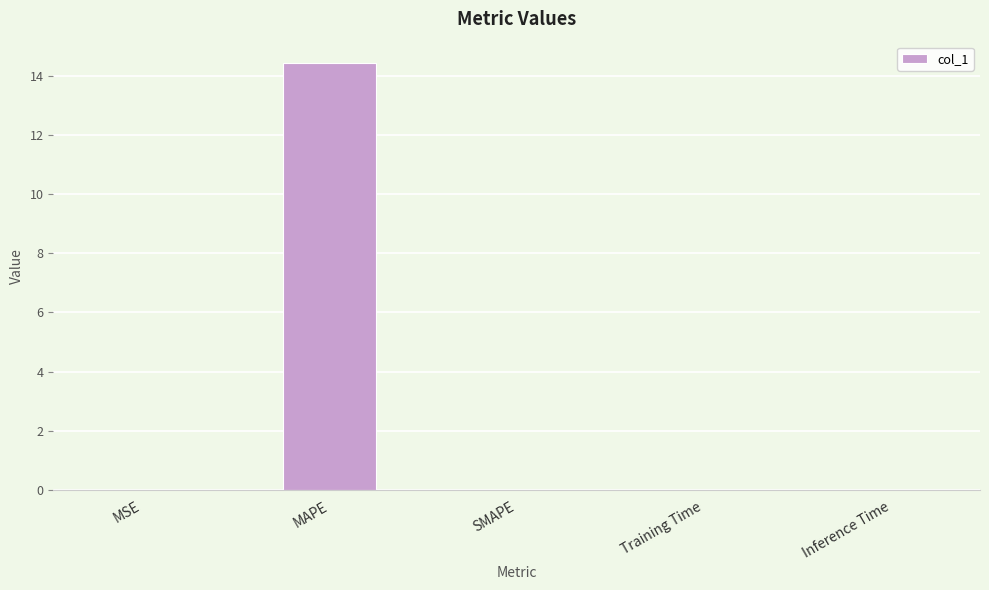

Which label corresponds to the largest value in the chart?

MAPE